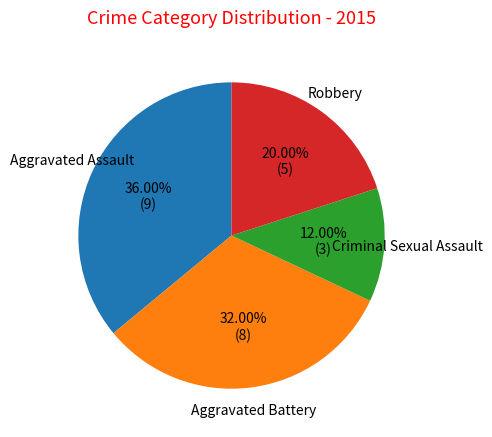

Combined, do Aggravated Assault and Criminal Sexual Assault account for over 50%?

No